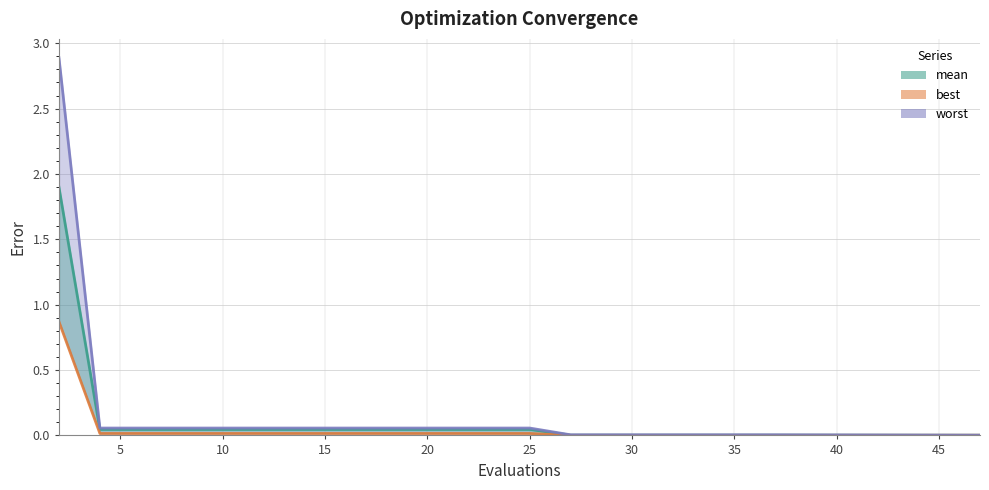

List the series in order of their peak value, highest first.

worst_line, mean, best_line